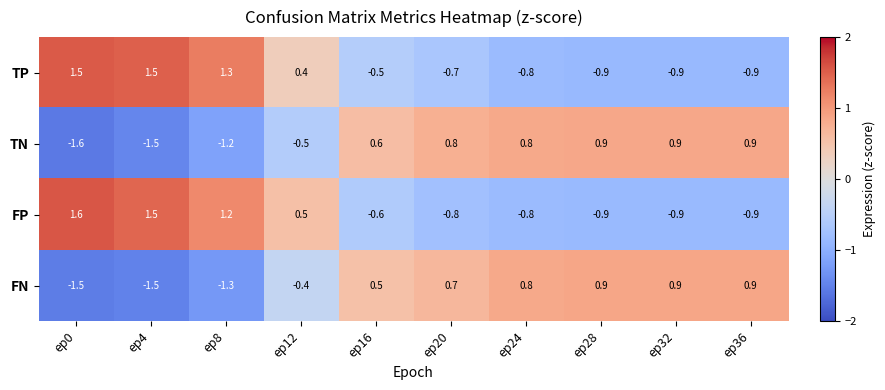

What is the spread (max minus min) of values at ep28?

1.8